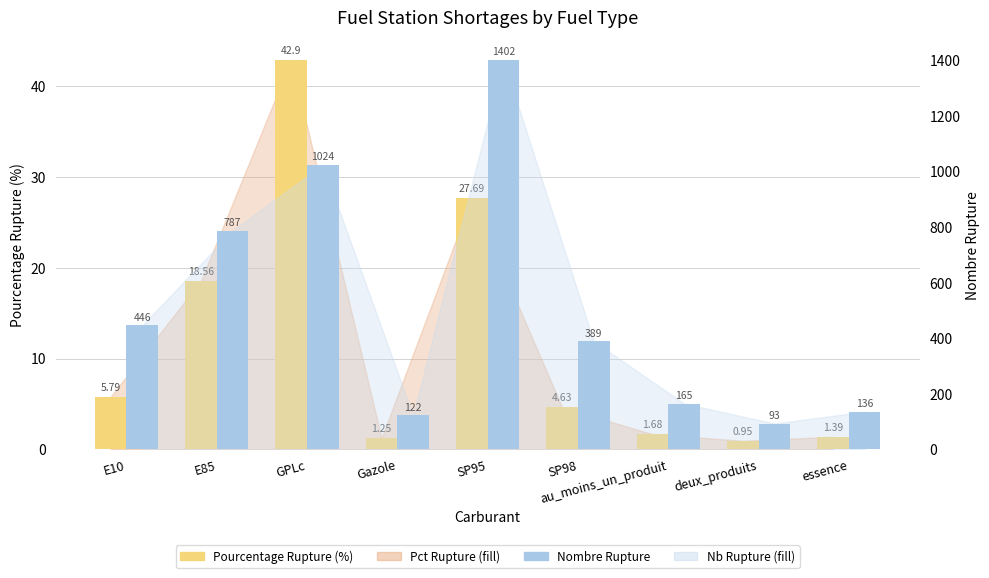

How many data points in Pourcentage Rupture (%) are less than 4?

4